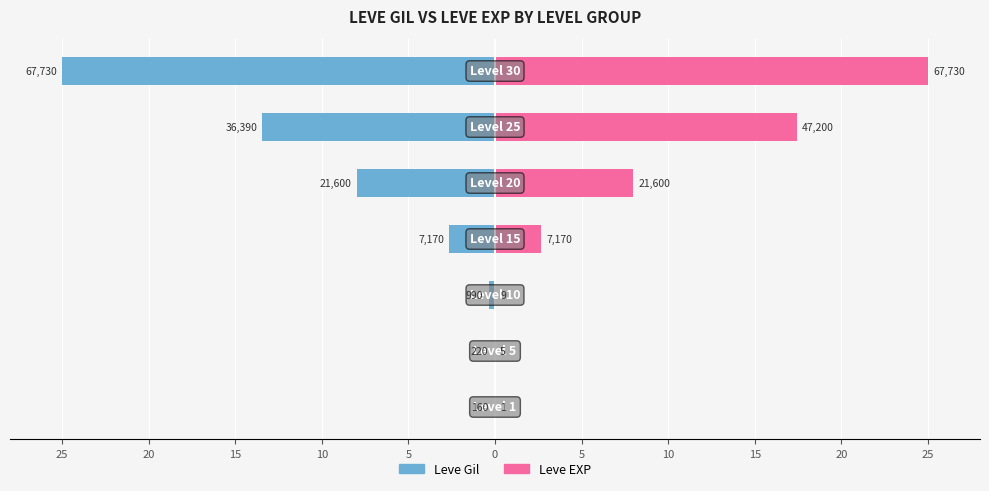

Is it true that Leve Gil equals -0.1 at 15?

False